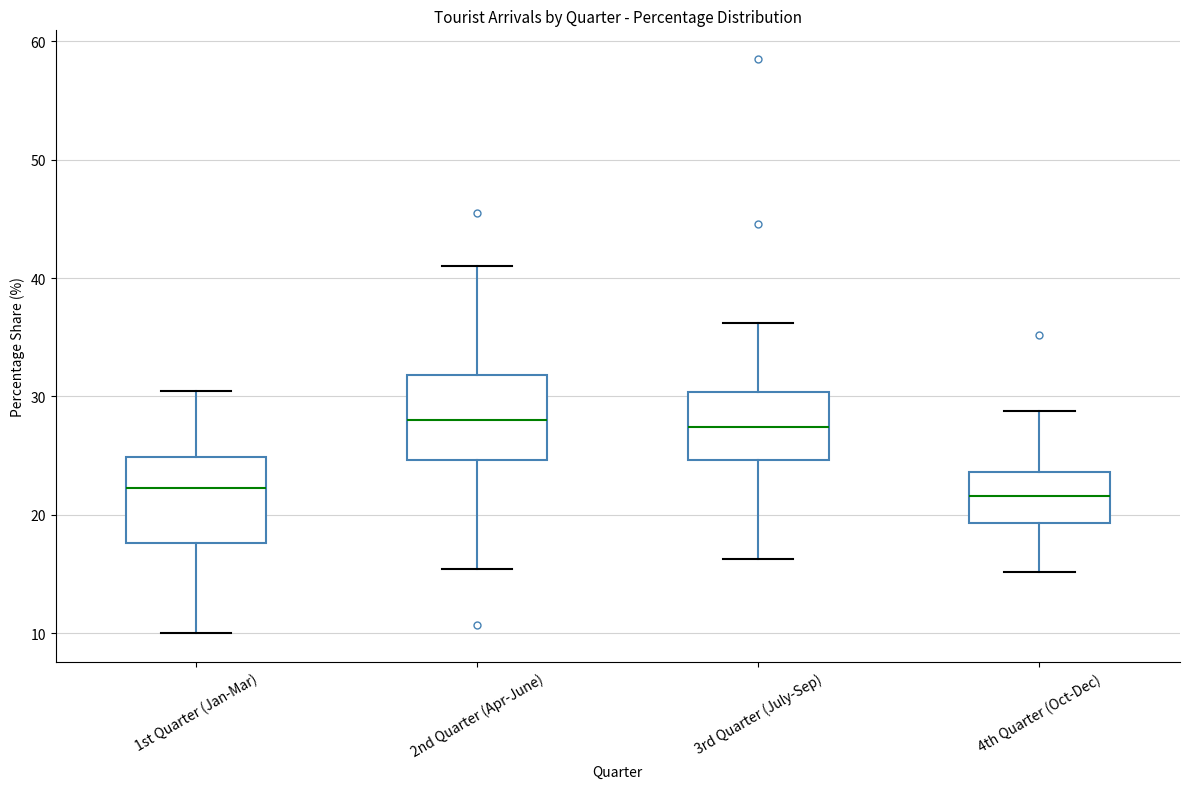

Reading left to right, transcribe this box plot: for each box, give where its median line is, the range the box spans, and where its two whiskers end, as read against the y-axis. The values are not printed on the chart, so give them approximately, as read against the axis.

1st Quarter (Jan-Mar): median 22, box 18 to 25, whiskers 10 to 31
2nd Quarter (Apr-June): median 28, box 25 to 32, whiskers 15 to 41
3rd Quarter (July-Sep): median 27, box 25 to 30, whiskers 16 to 36
4th Quarter (Oct-Dec): median 22, box 19 to 24, whiskers 15 to 29